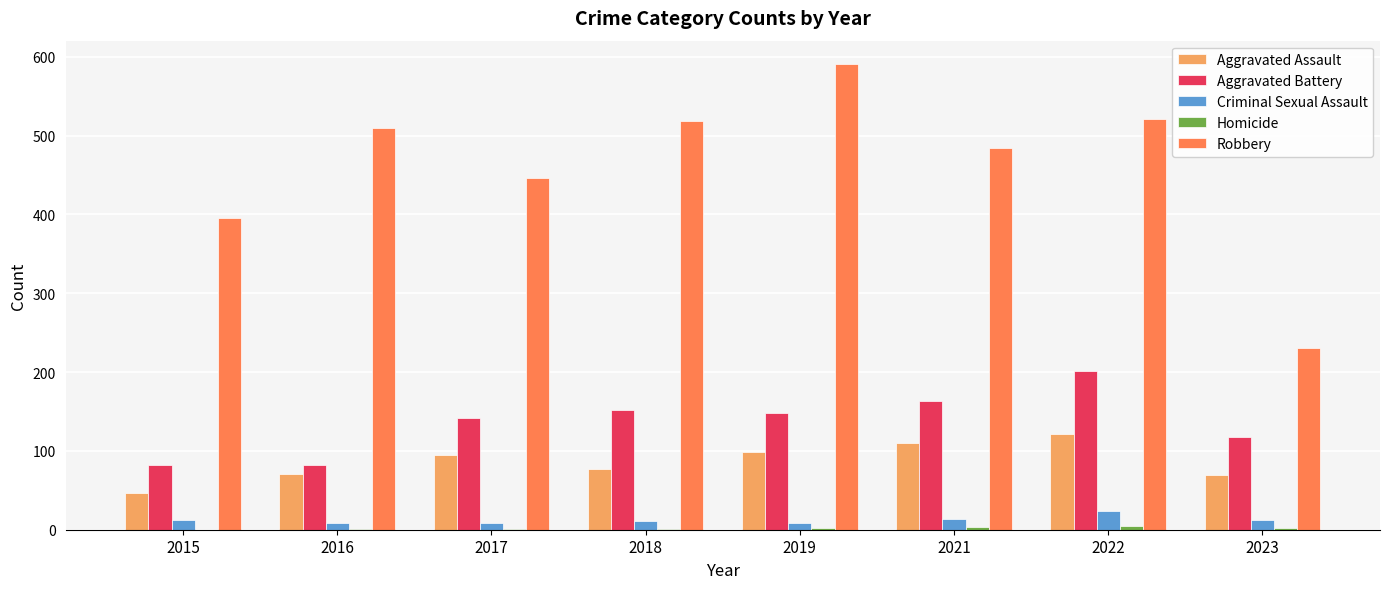

What is the highest value of the Aggravated Assault series?

121